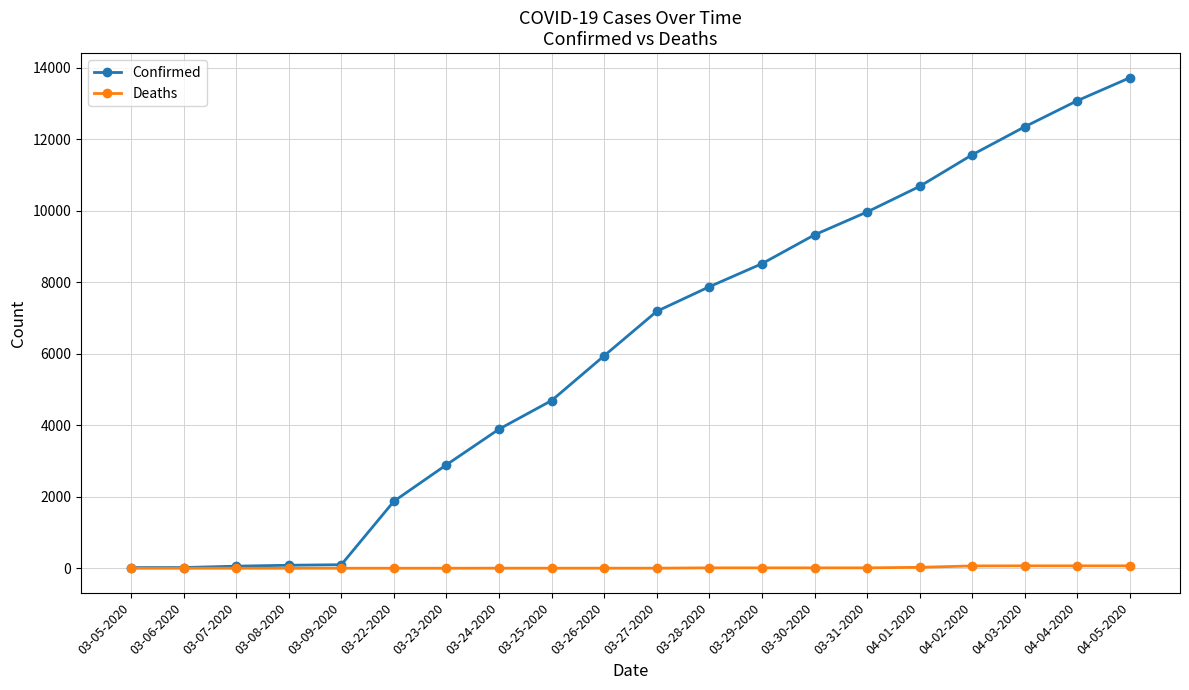

Rank the series by their average value, from lowest to highest.

Deaths, Confirmed